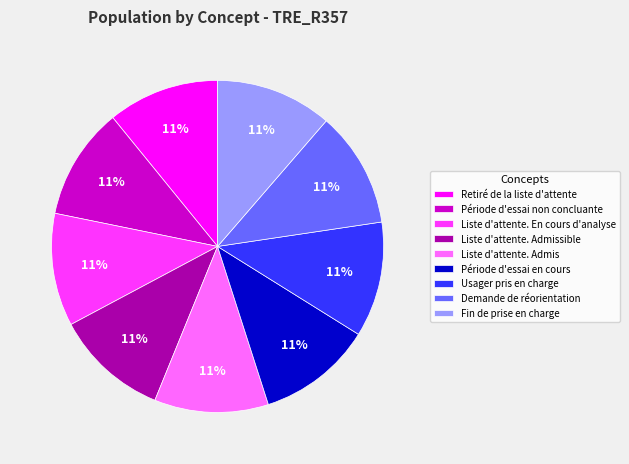

Is there any slice that represents more than half of the pie?

No